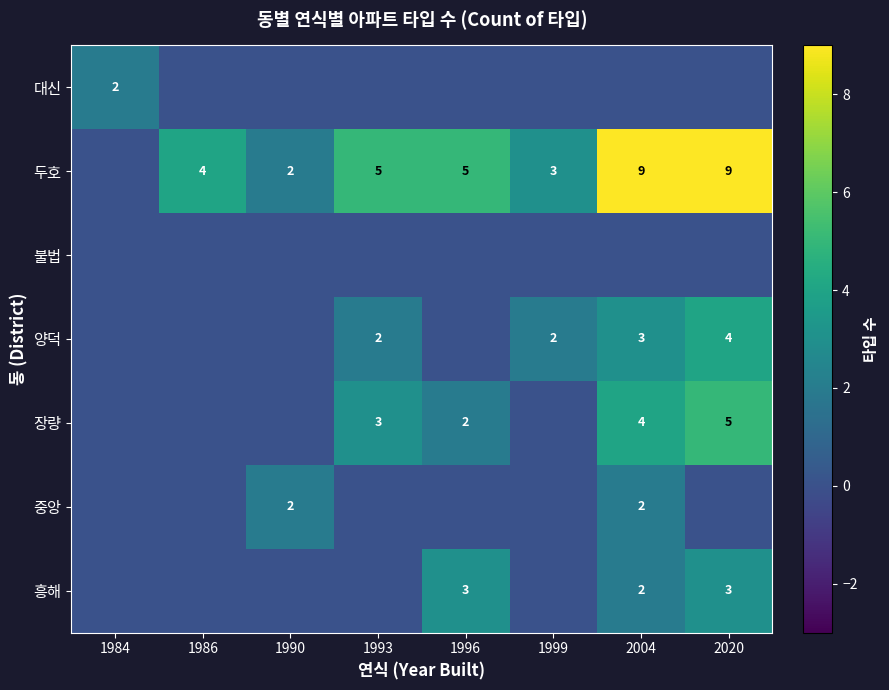

The 장량 series shows 5 at 2020. True or false?

True